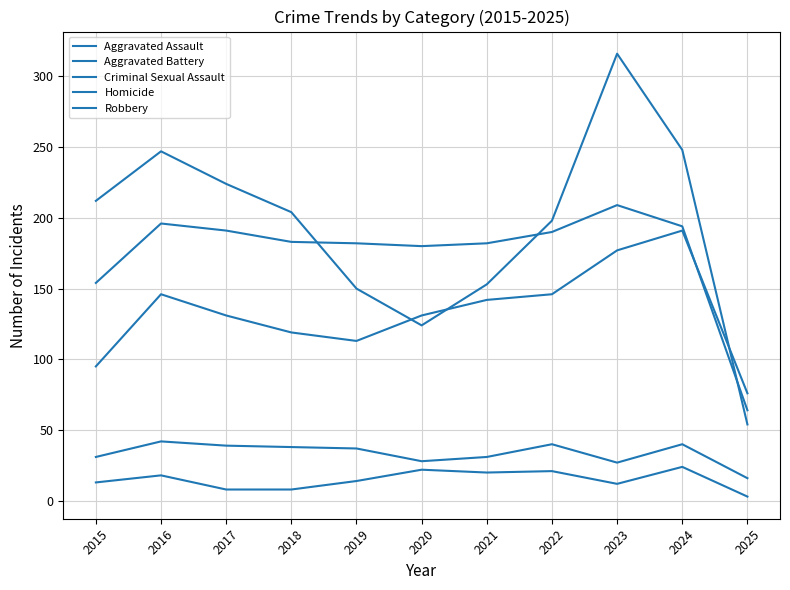

Does the chart have visible grid lines?

Yes